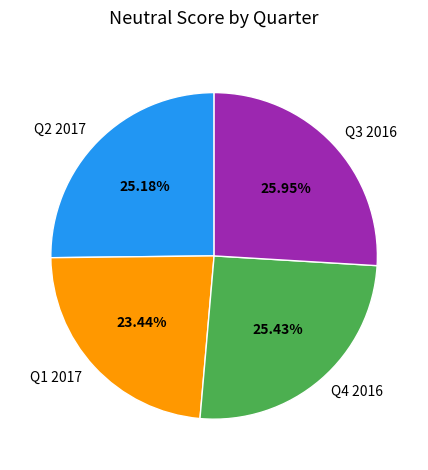

Is there any slice that represents more than half of the pie?

No